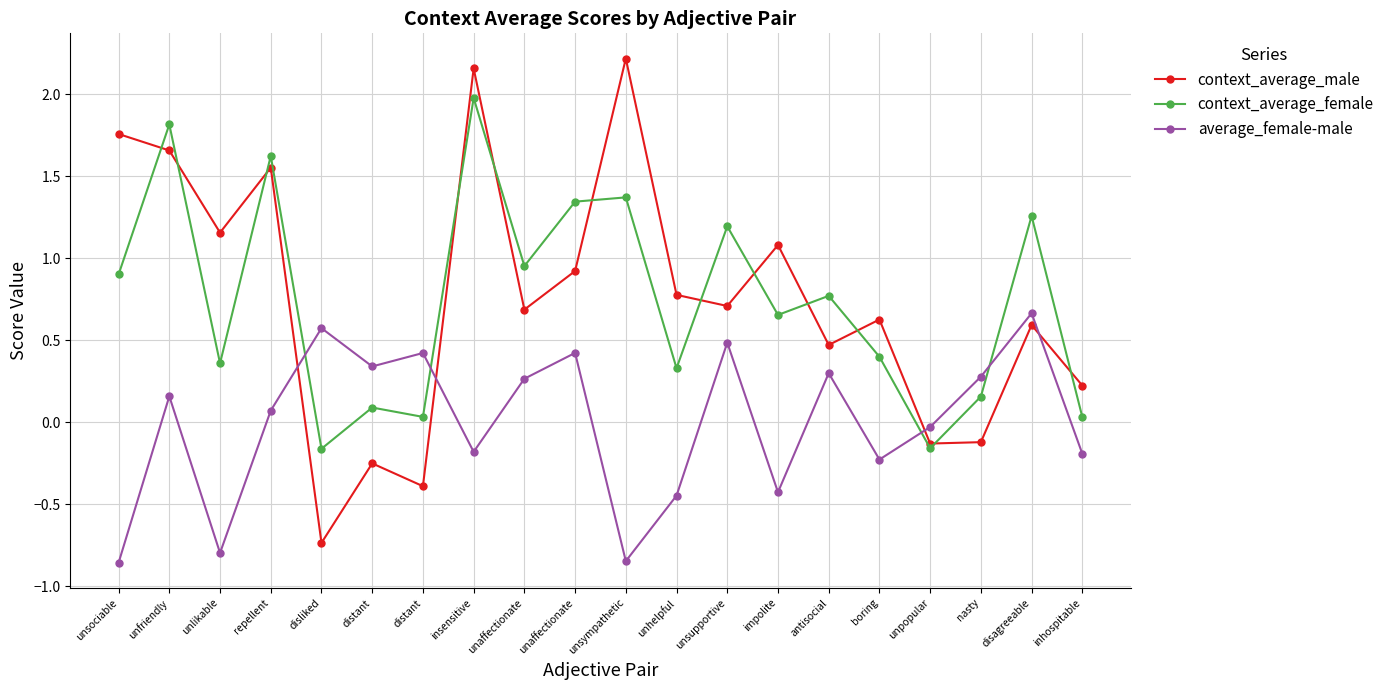

What are all the series names shown in the legend?

context_average_male, context_average_female, average_female-male